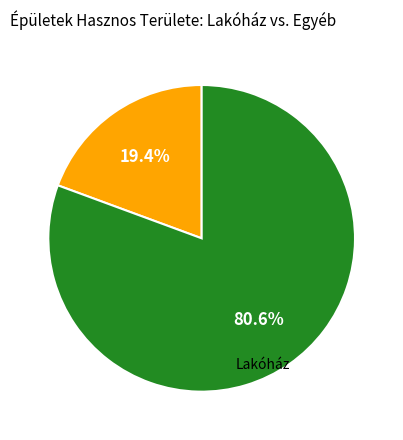

How many slices are in this pie chart?

2